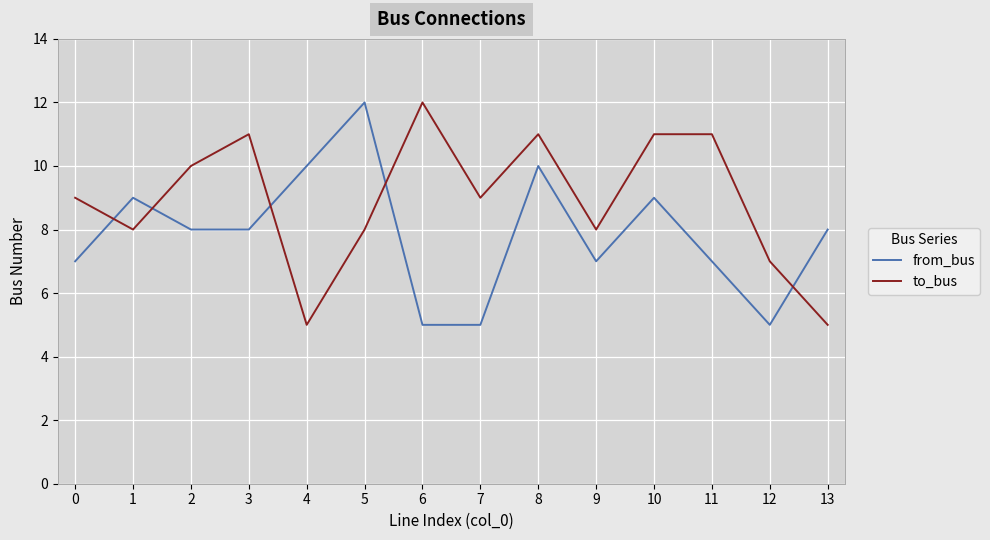

Rank the series at 5 from lowest to highest value.

to_bus, from_bus